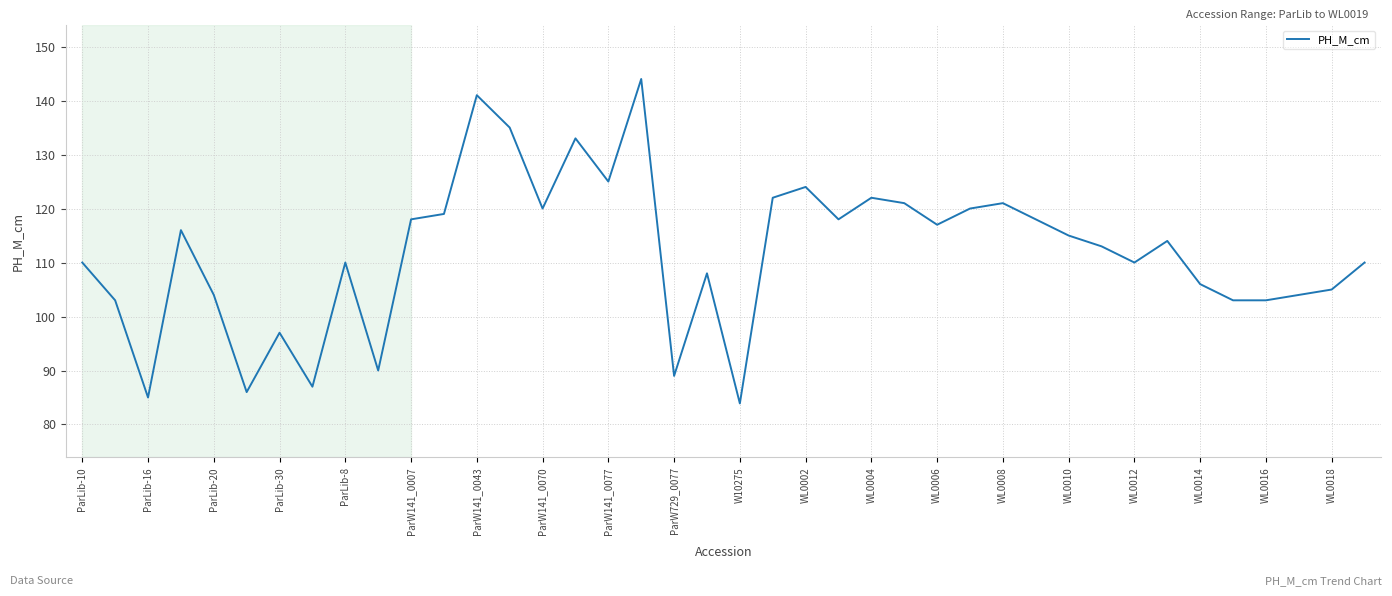

What is the smallest value displayed?

83.9